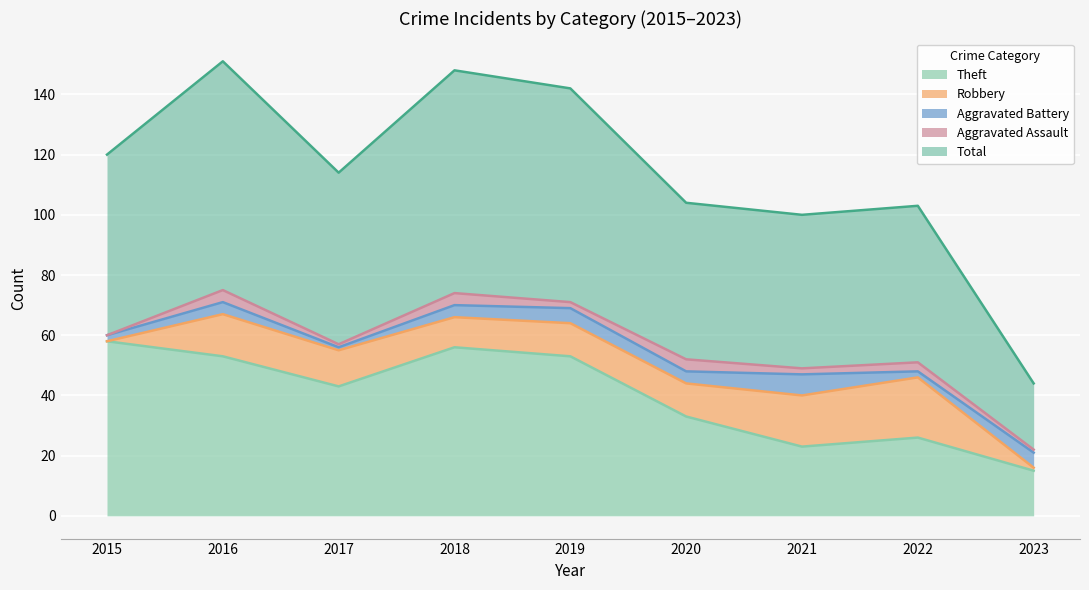

The value of Total at 2015 is 103. True or false?

False